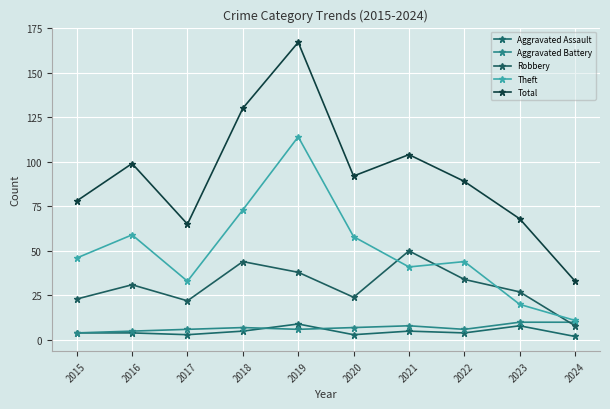

Where do Robbery and Aggravated Battery first cross each other?

2023 and 2024